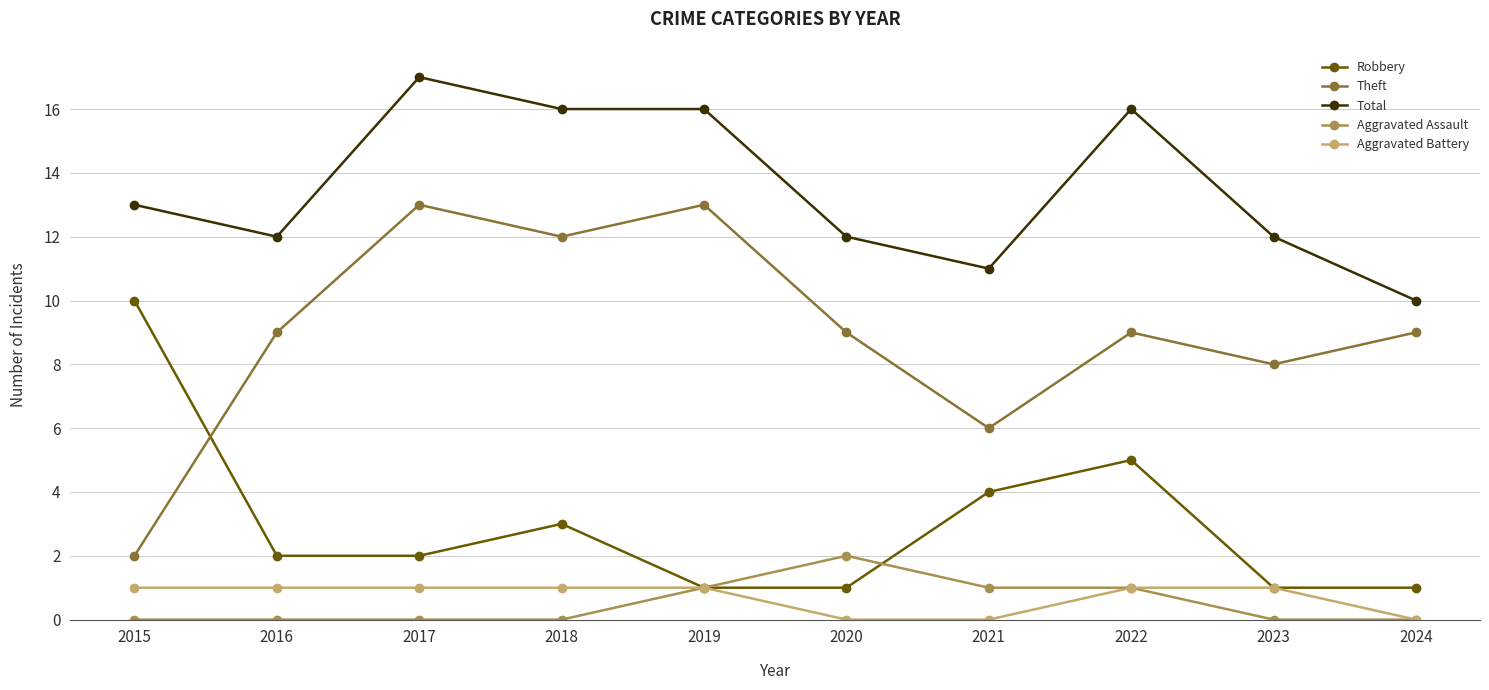

Reading left to right, extract all data points from this chart.

Robbery: 10	2	2	3	1	1	4	5	1	1
Theft: 2	9	13	12	13	9	6	9	8	9
Total: 13	12	17	16	16	12	11	16	12	10
Aggravated Assault: 0	0	0	0	1	2	1	1	0	0
Aggravated Battery: 1	1	1	1	1	0	0	1	1	0